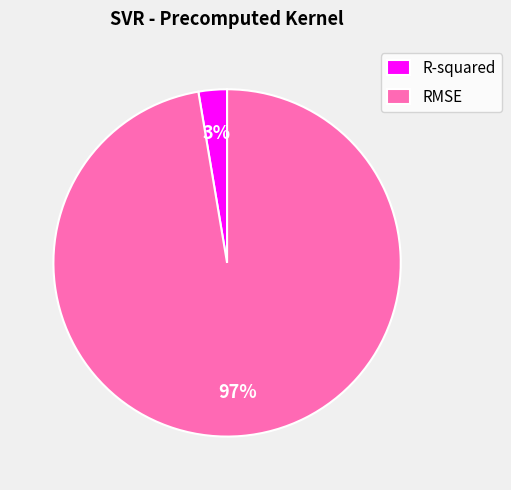

Do R-squared and RMSE together represent more than half of the pie?

Yes